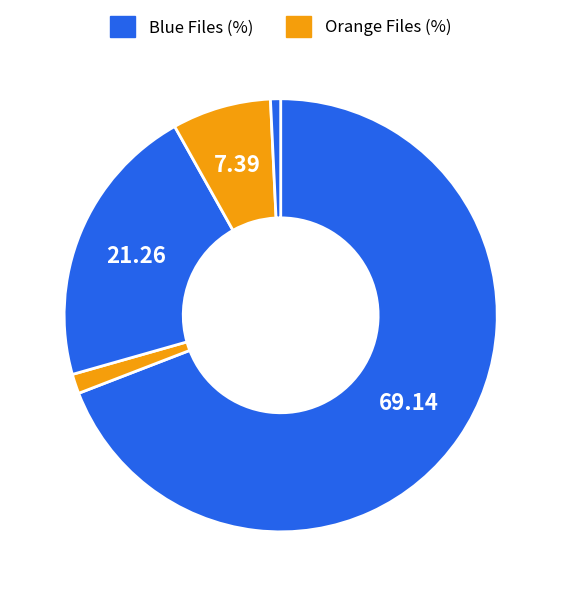

How many slices are in this pie chart?

5